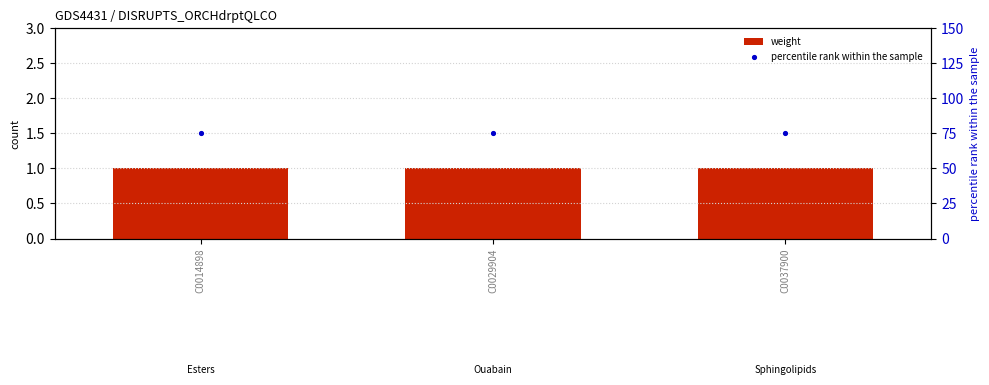

Which series has the largest Y range (max minus min)?

weight